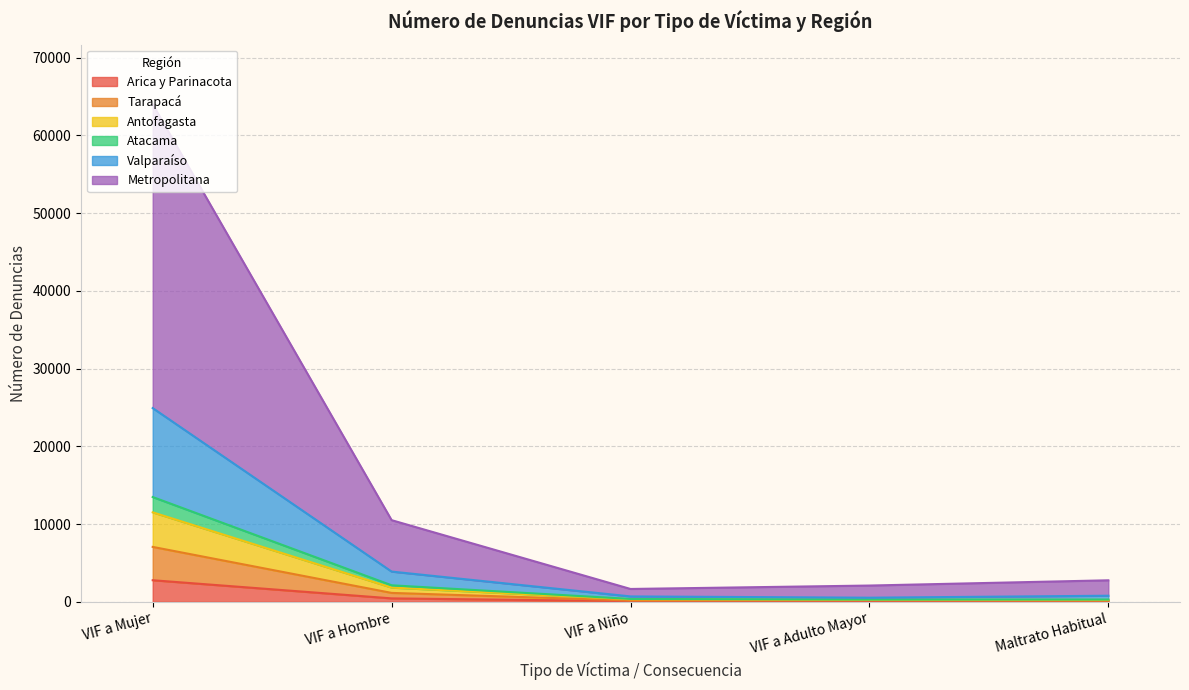

At which category is the sum across all series the highest?

VIF a Mujer